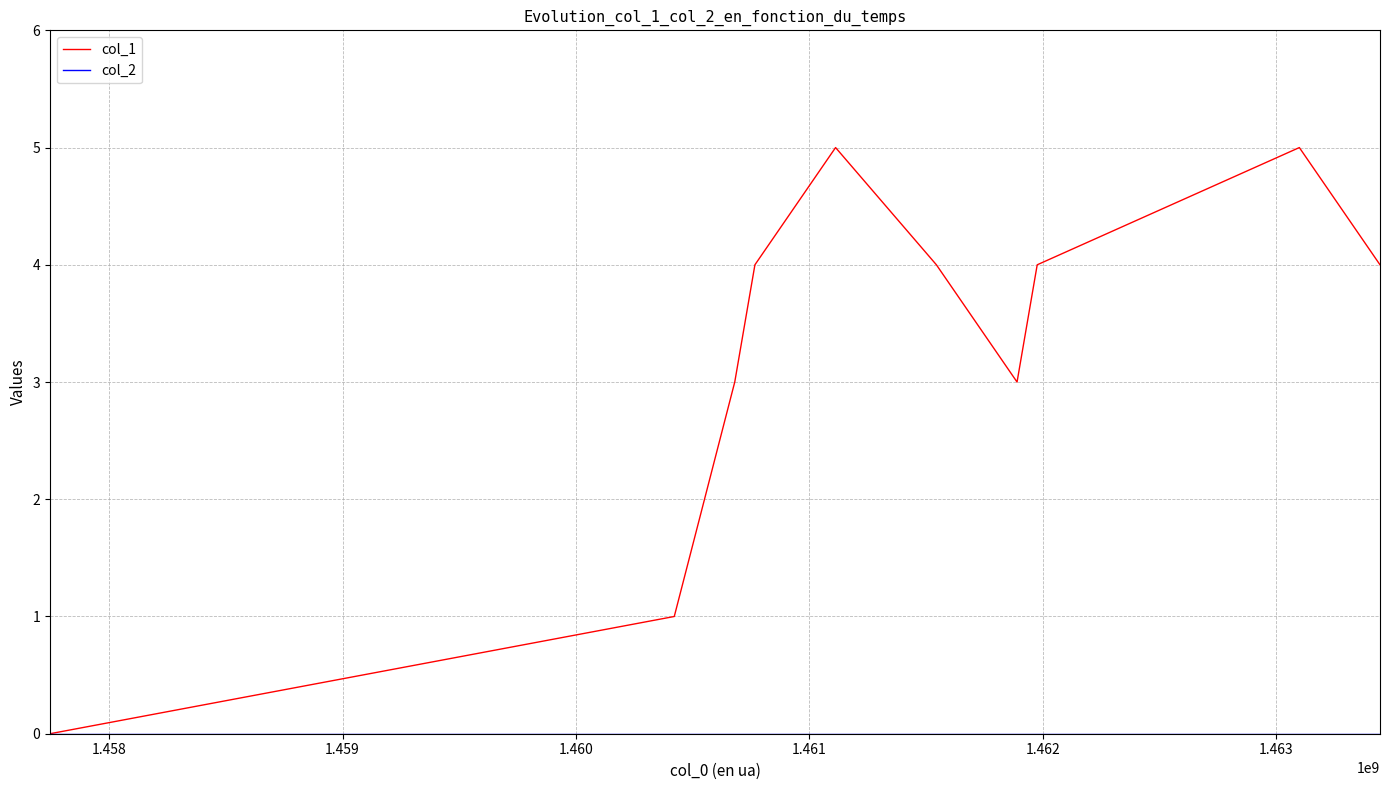

How many series are shown in this chart?

2